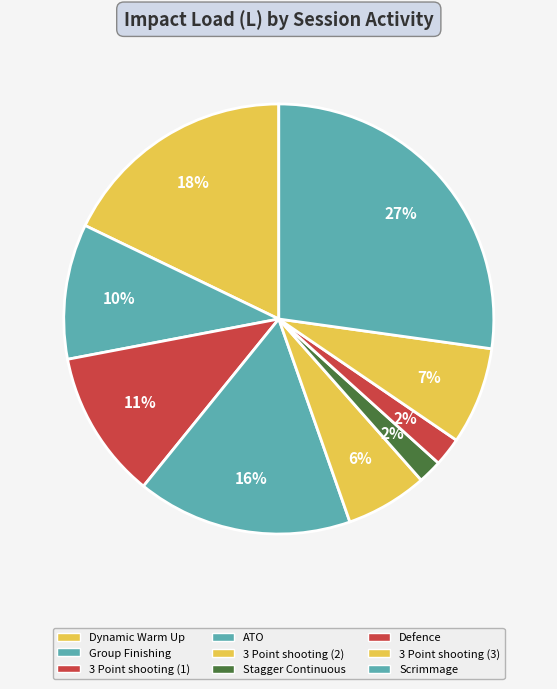

True or false: 3 Point shooting (2) accounts for 1% of the total.

False